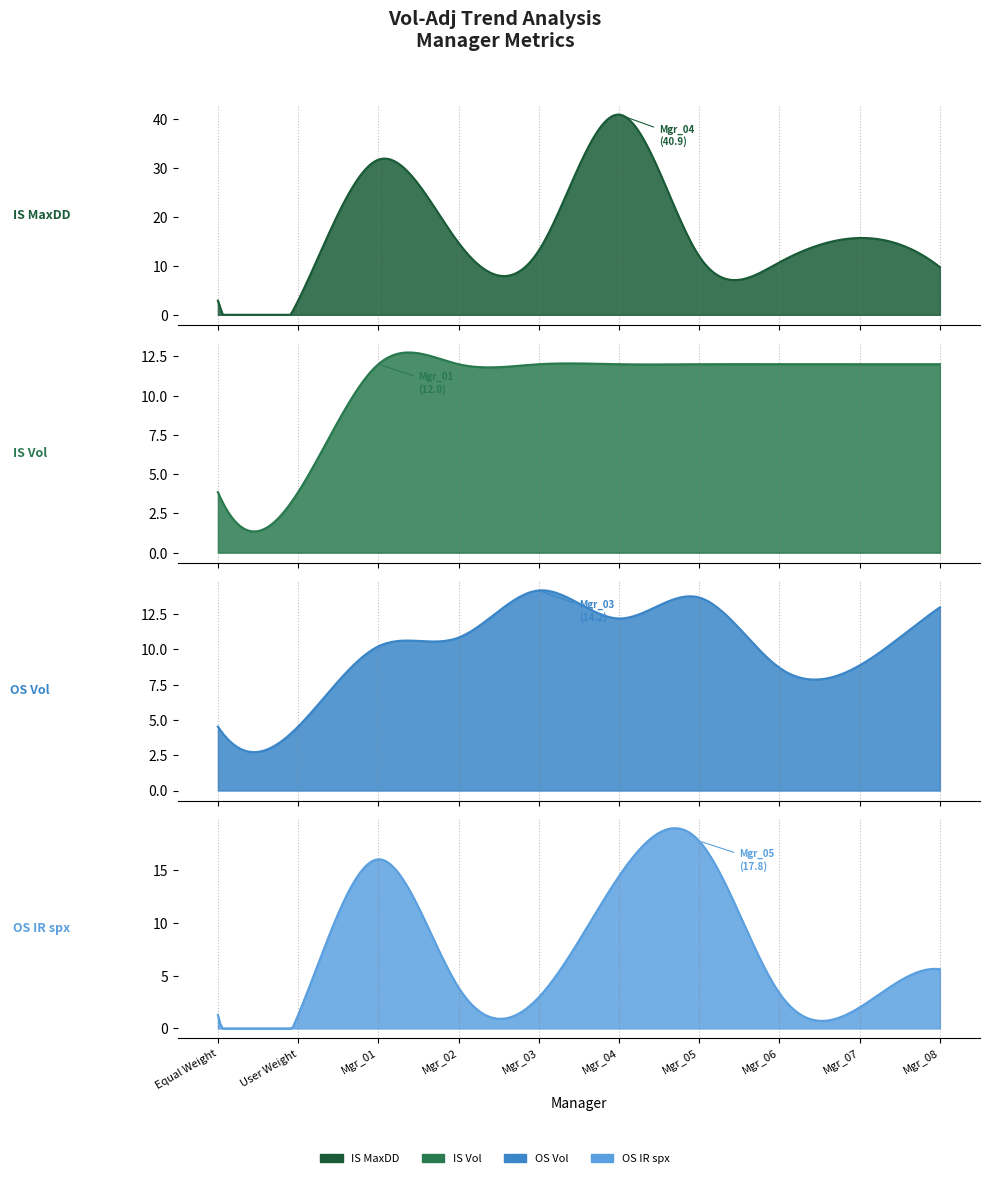

True or false: IS Vol has more than 0 interior local peaks.

False